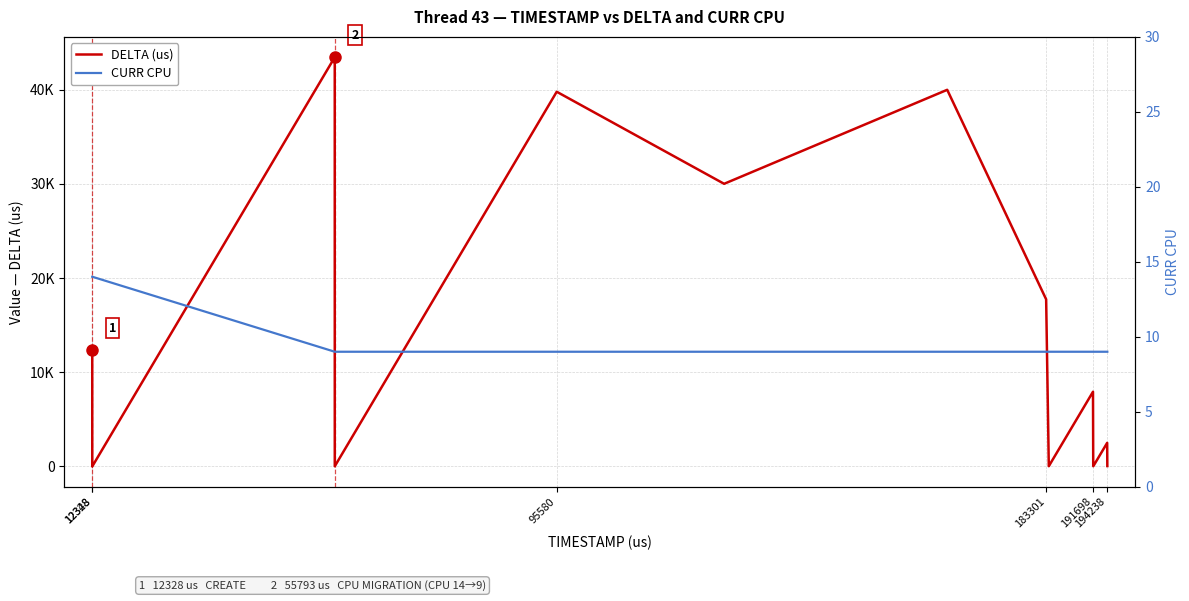

Which series has the largest total across all categories?

DELTA (us)